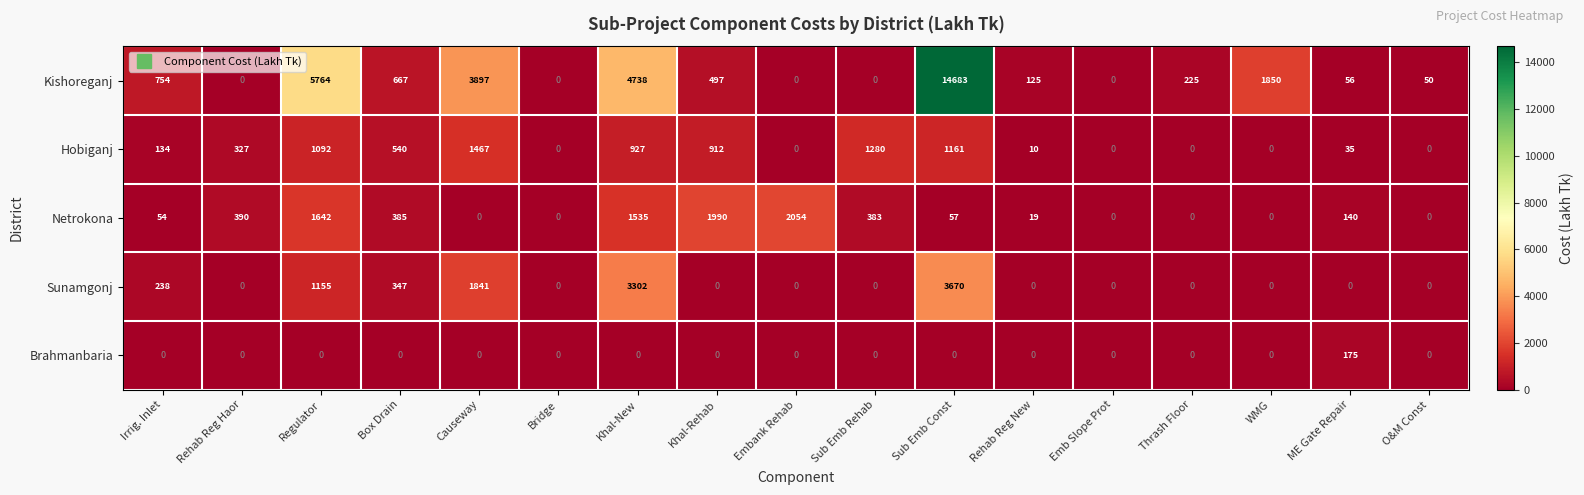

How many distinct data groups are displayed?

5